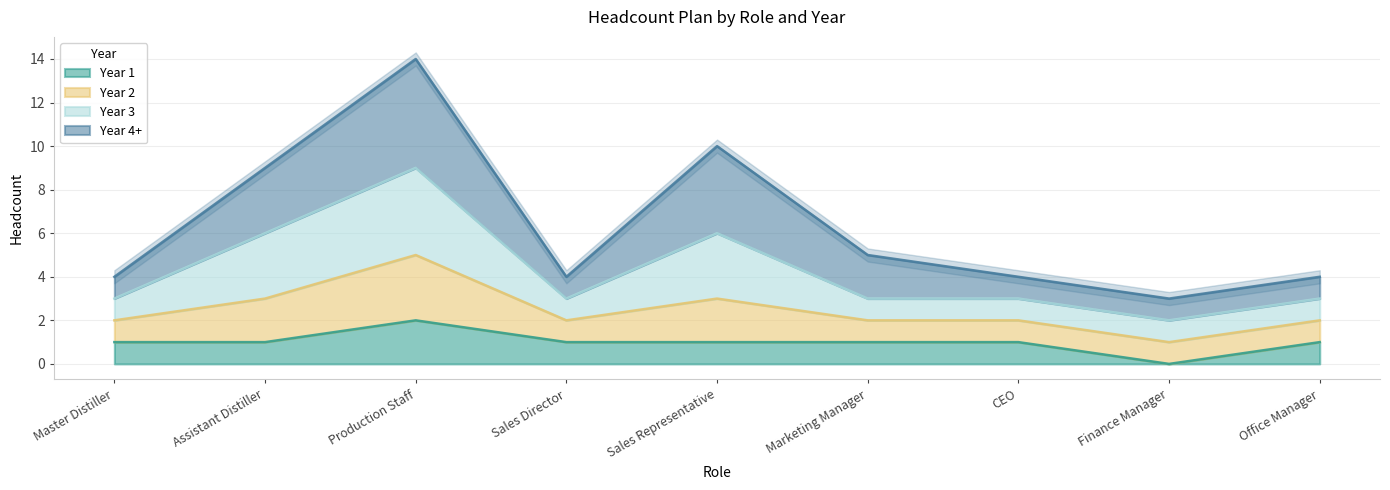

What is the label of the 6th point from the left?

Marketing Manager